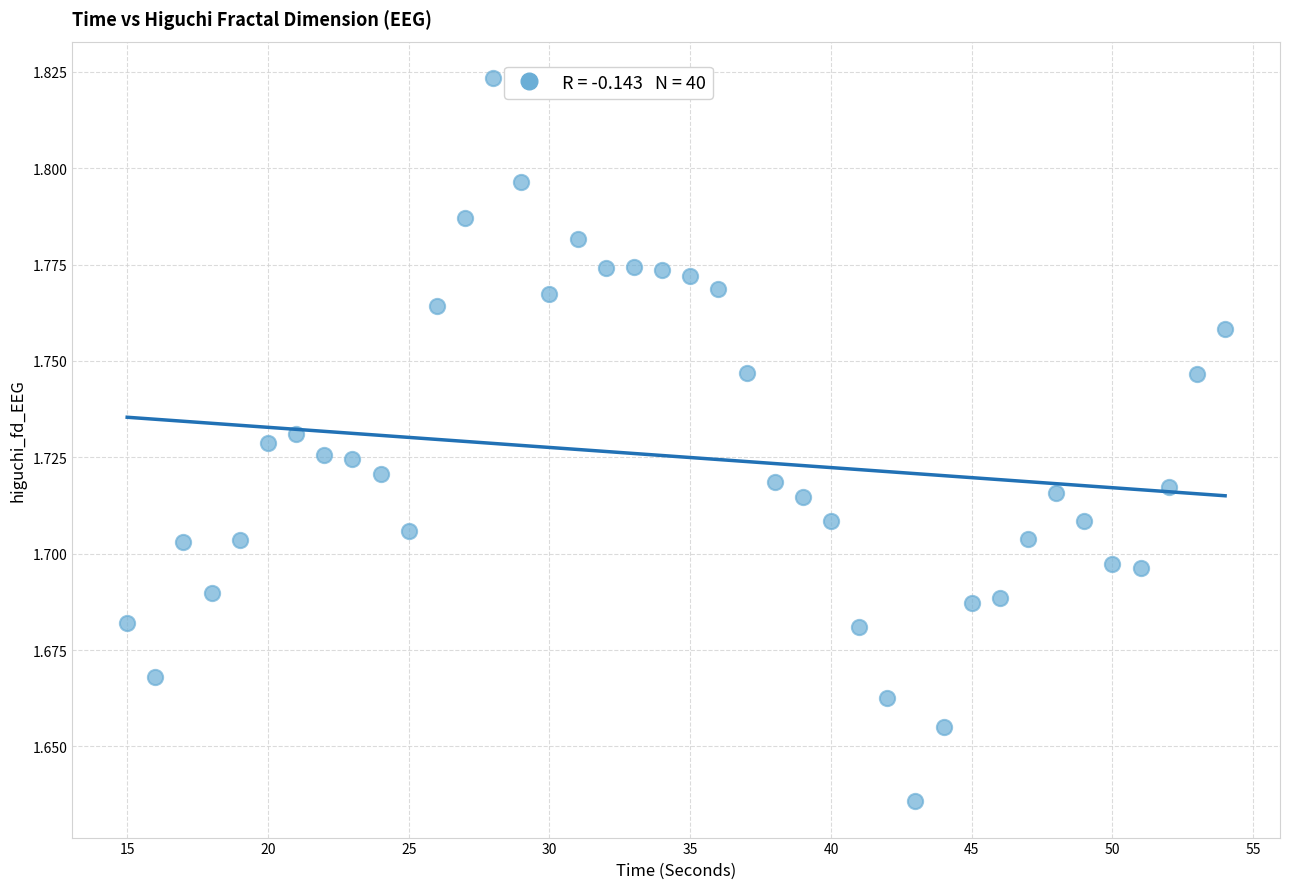

What is the range of X values (max minus min)?

39.0